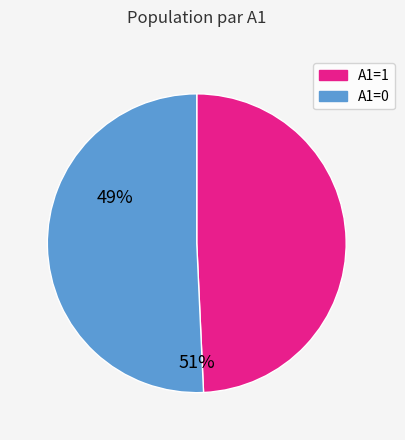

Which slice is the smallest?

A1=1